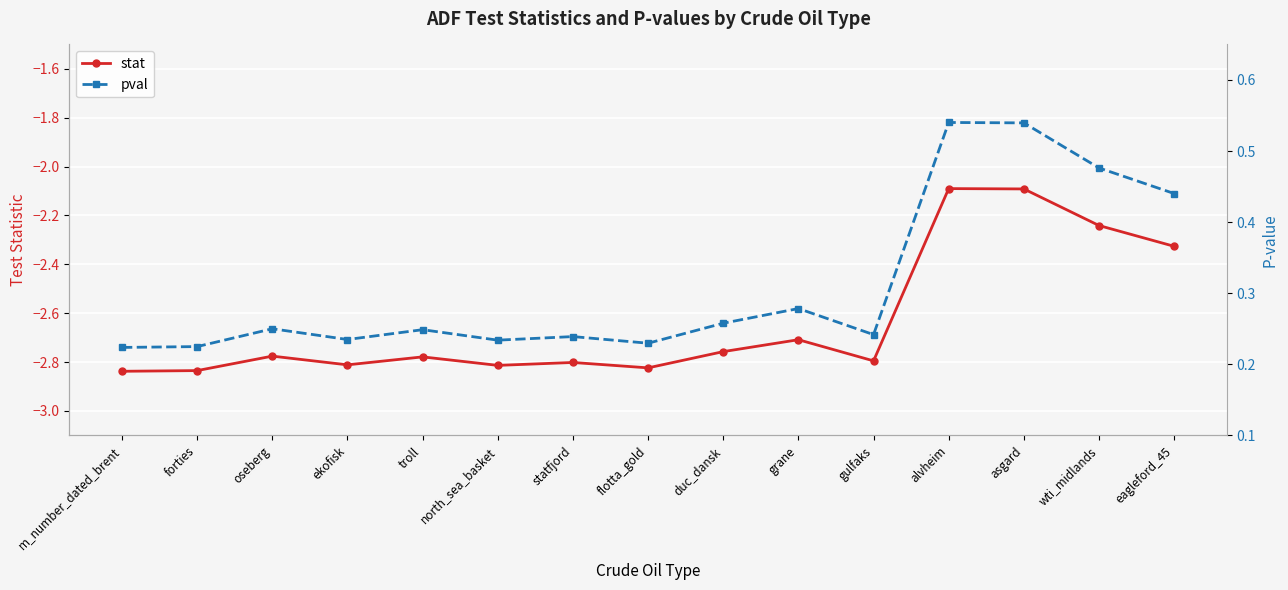

True or false: stat has a value of -2.8 at flotta_gold.

True